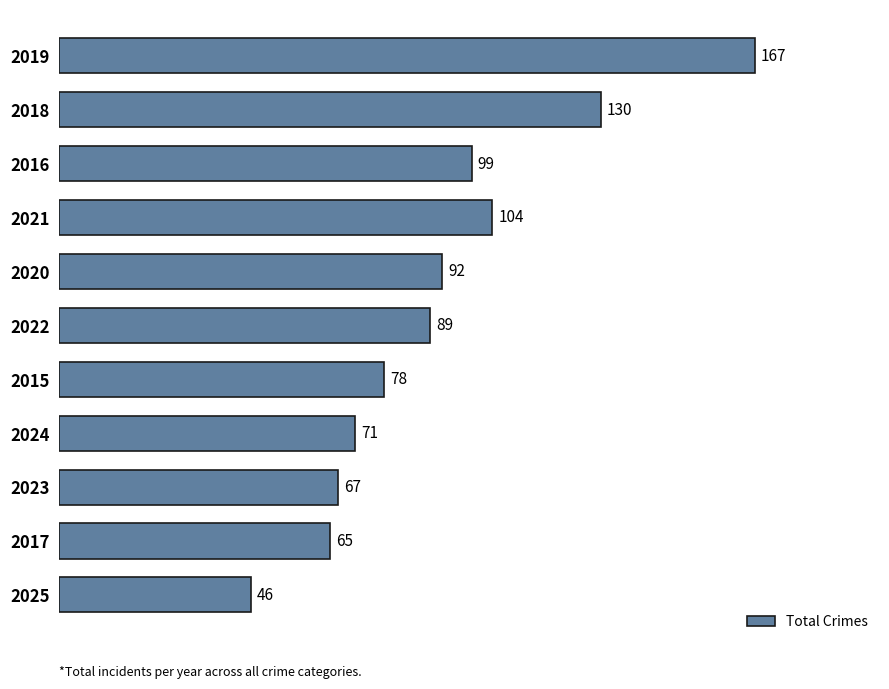

What is the change in value from 2020 to 2025?

-46